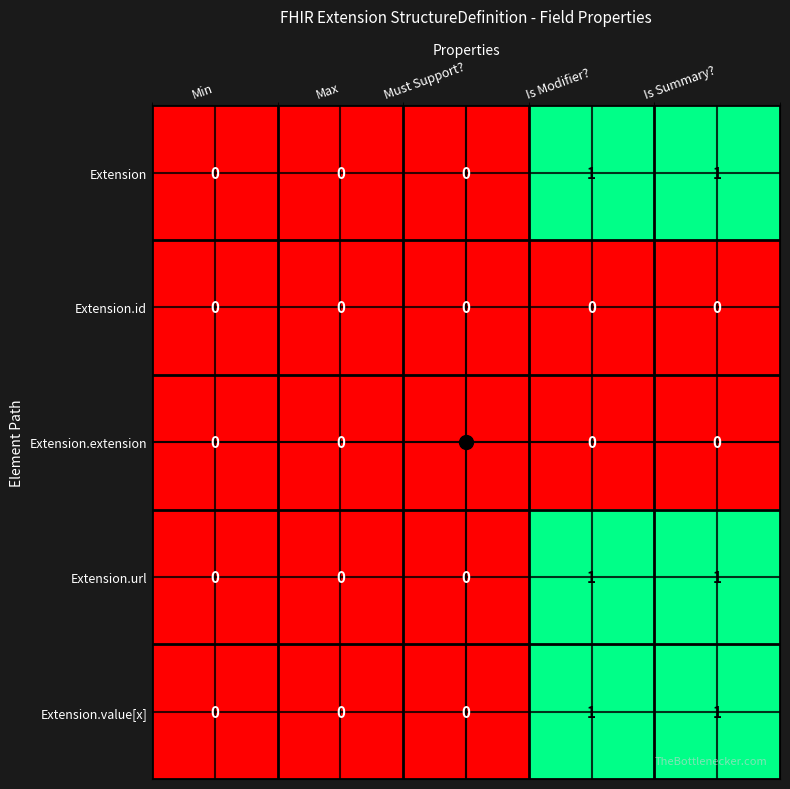

Is the value of Extension.extension at Is Modifier? greater than the value of Extension.url at Is Modifier??

No